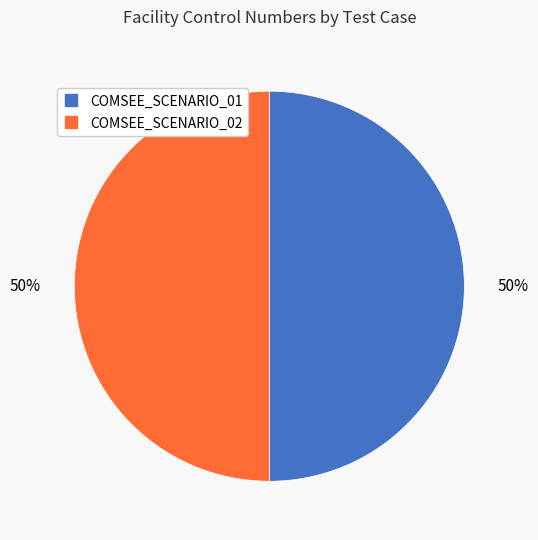

To the nearest percent, what portion does COMSEE_SCENARIO_02 represent?

50%